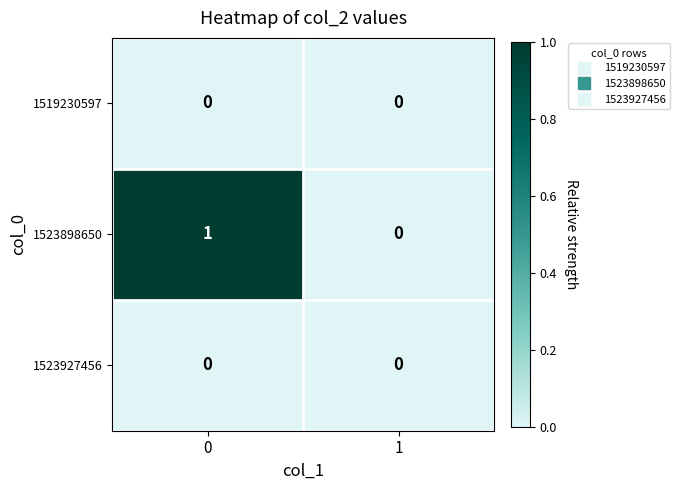

Which series has the largest total across all categories?

1523898650